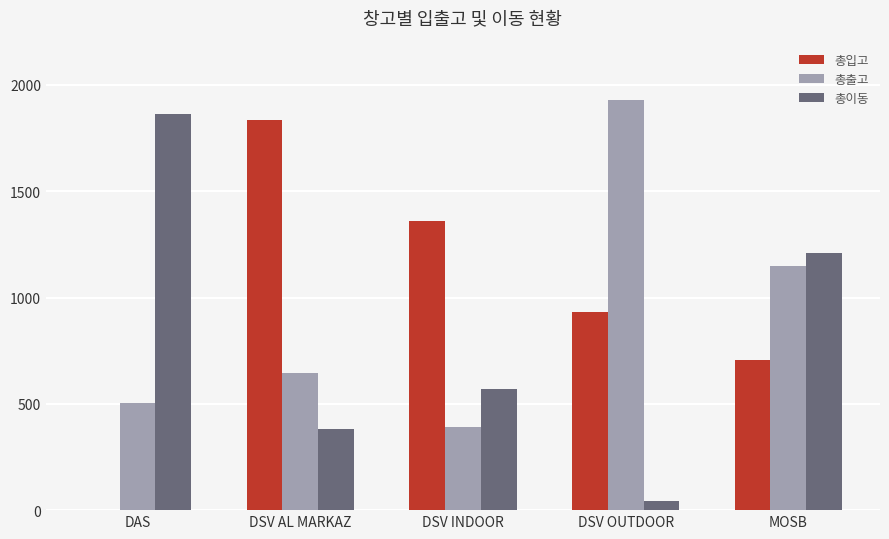

How many values in 총입고 are above zero?

4